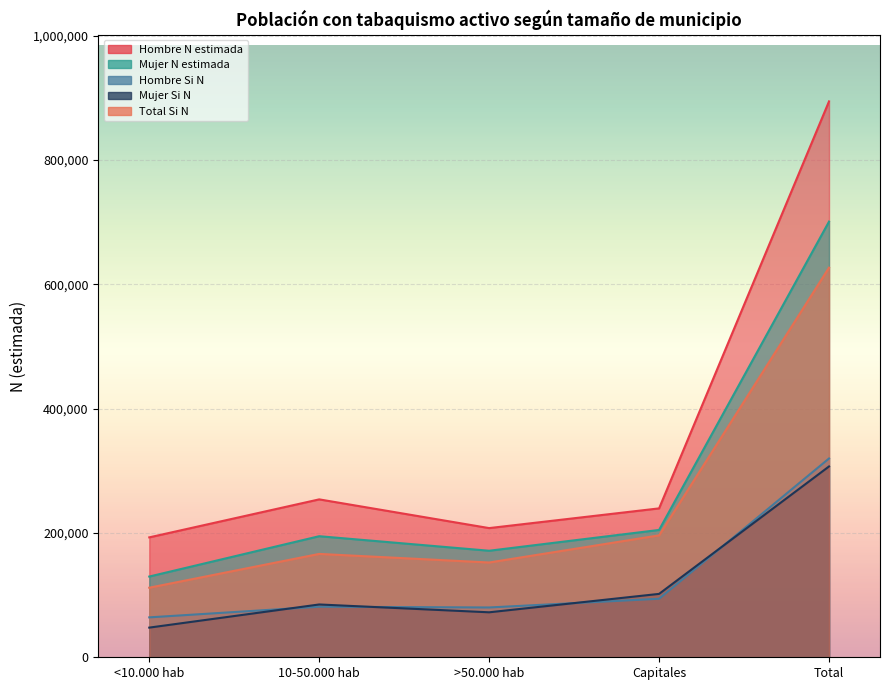

What is the label of the 2nd point from the right?

Capitales